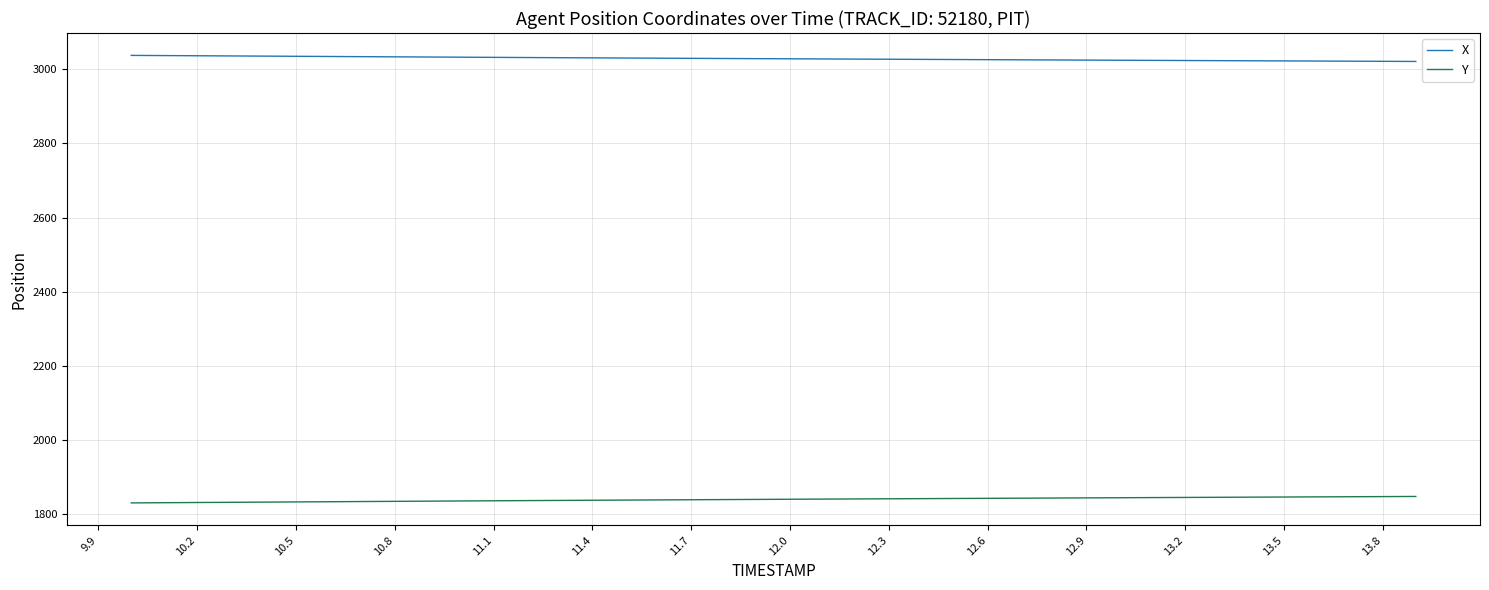

True or false: X and Y intersect in this chart.

False